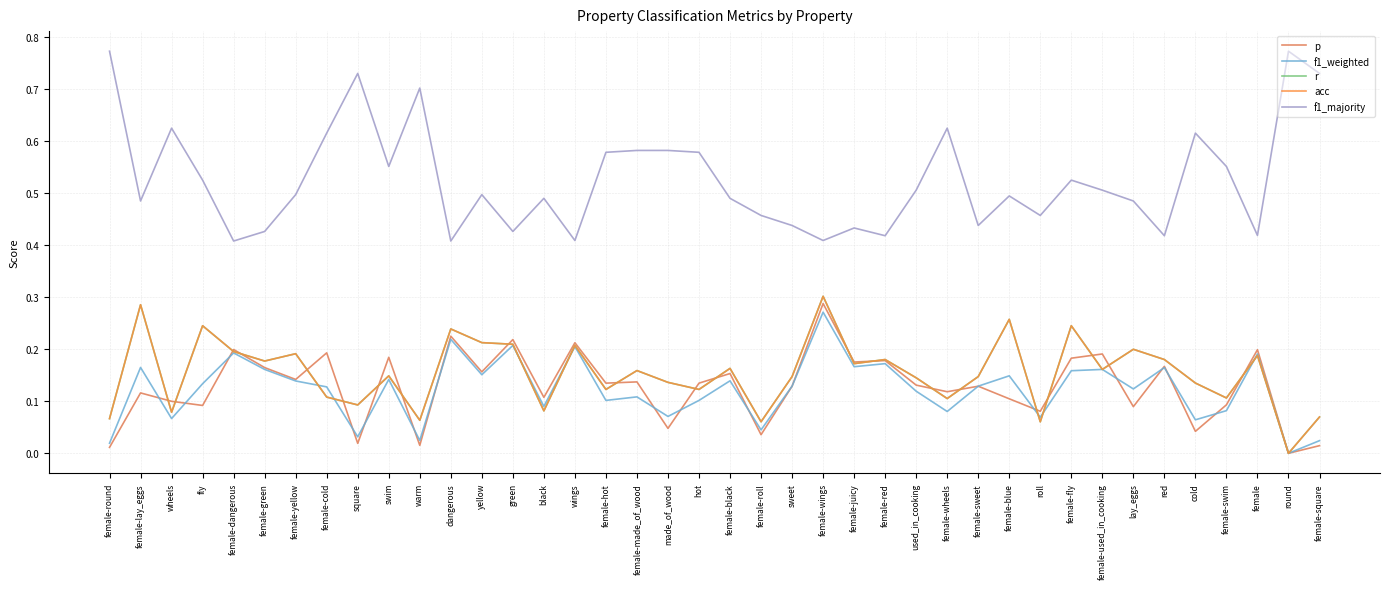

What is the label of the 2nd point from the right?

round